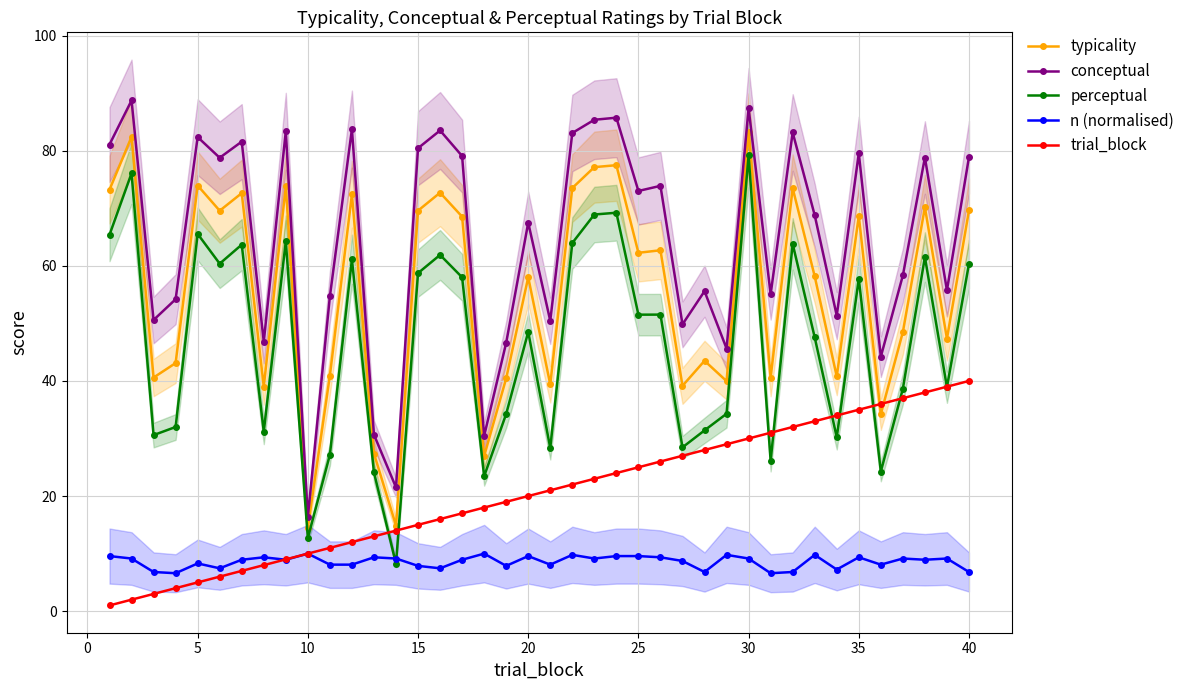

What is the sum of all conceptual values?

2585.8